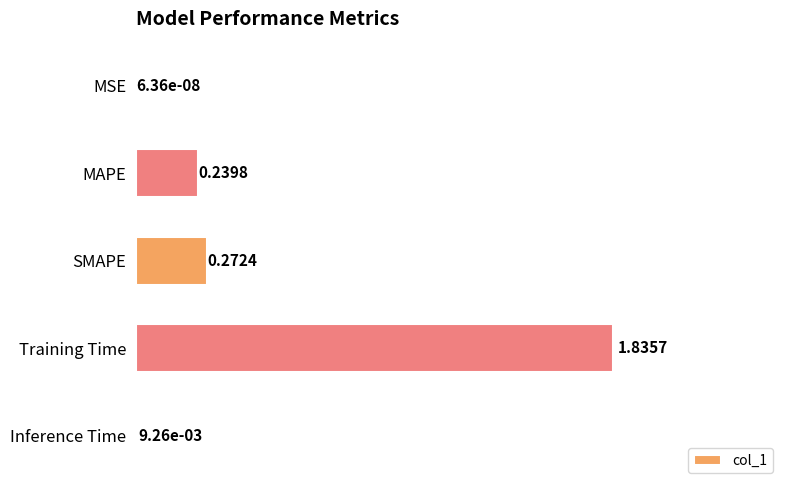

What is the sum of the values at Training Time and SMAPE?

2.1